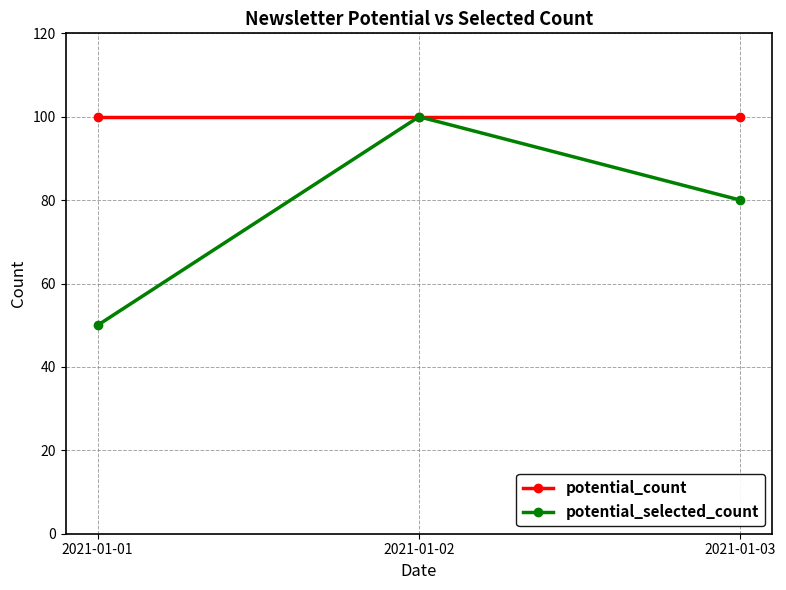

At which category is the sum across all series the highest?

2021-01-02